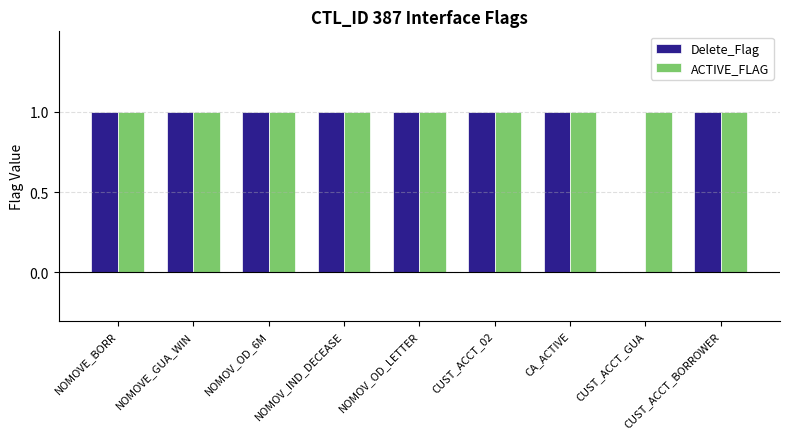

Reading left to right, transcribe all the data shown in this chart.

Delete_Flag: NOMOVE_BORR=1	NOMOVE_GUA_WIN=1	NOMOV_OD_6M=1	NOMOV_IND_DECEASE=1	NOMOV_OD_LETTER=1	CUST_ACCT_02=1	CA_ACTIVE=1	CUST_ACCT_GUA=0	CUST_ACCT_BORROWER=1
ACTIVE_FLAG: NOMOVE_BORR=1	NOMOVE_GUA_WIN=1	NOMOV_OD_6M=1	NOMOV_IND_DECEASE=1	NOMOV_OD_LETTER=1	CUST_ACCT_02=1	CA_ACTIVE=1	CUST_ACCT_GUA=1	CUST_ACCT_BORROWER=1